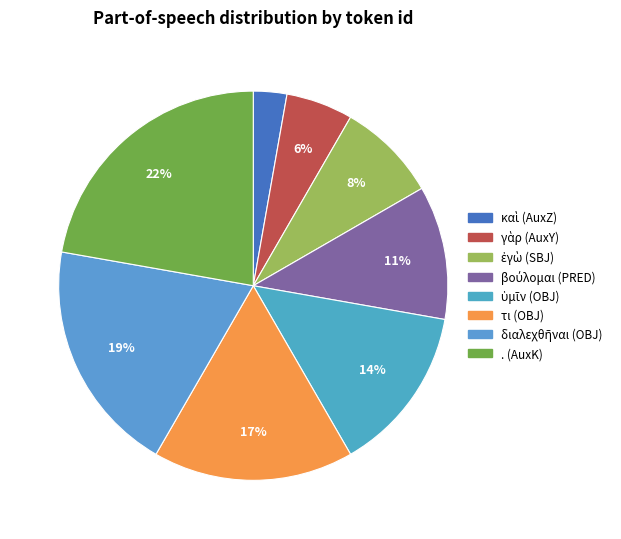

To the nearest percent, what percentage of the pie is γὰρ (AuxY)?

6%